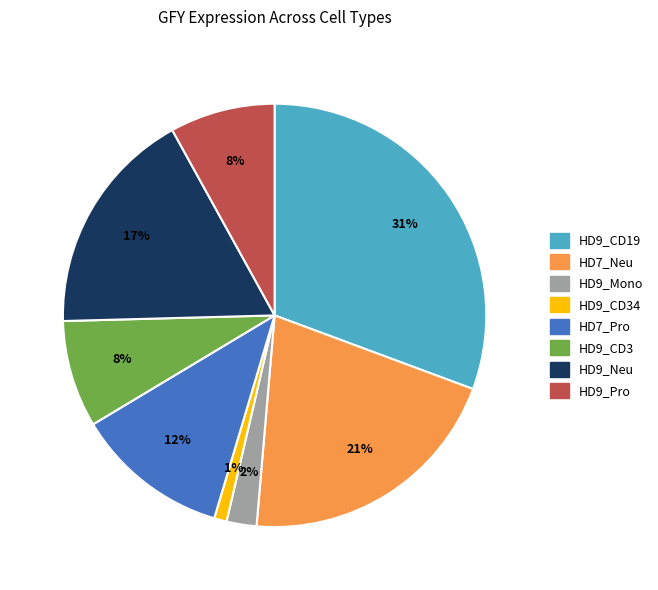

Is there a majority slice in this chart?

No